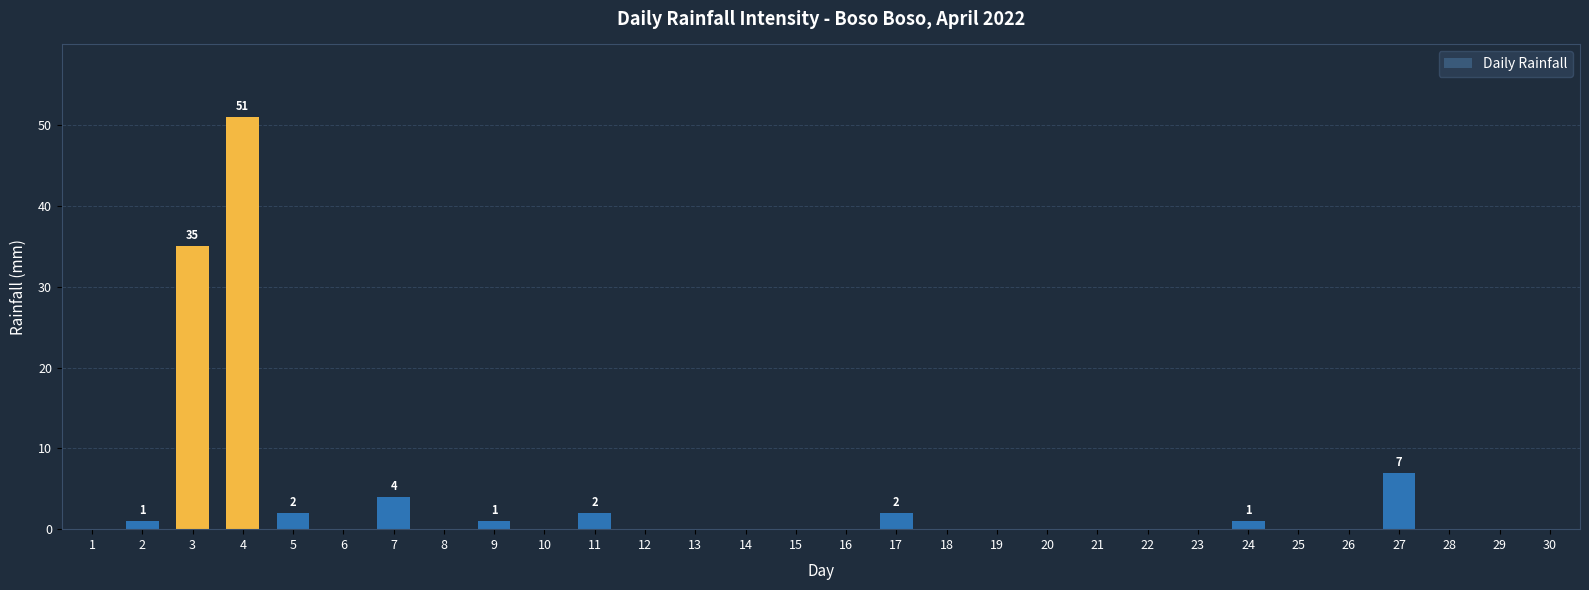

How many distinct data groups are displayed?

1